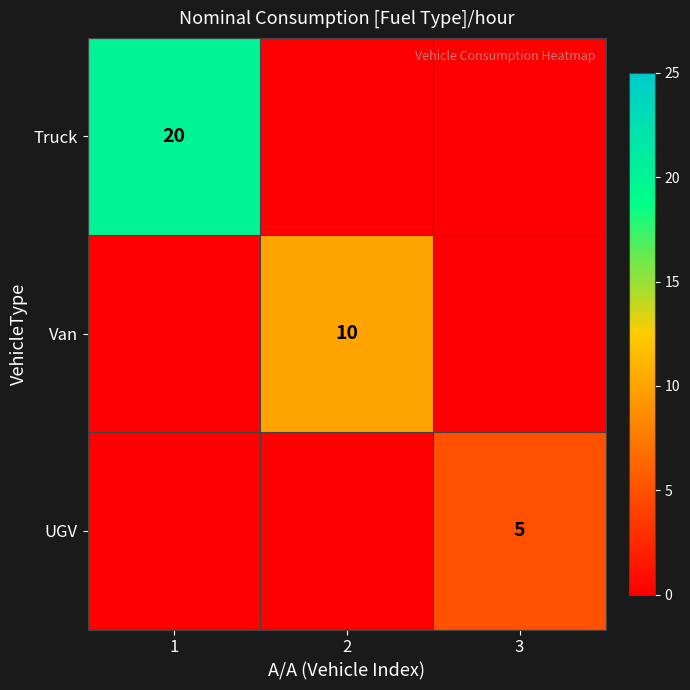

The value of UGV at 3 is 8. True or false?

False